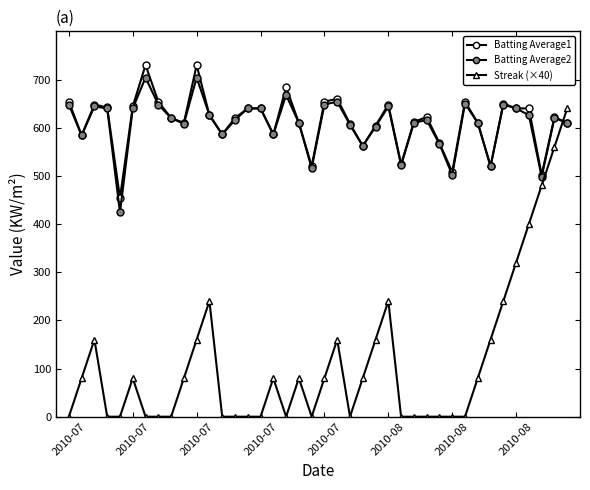

True or false: Batting Average1 and Batting Average2 cross at least once.

False